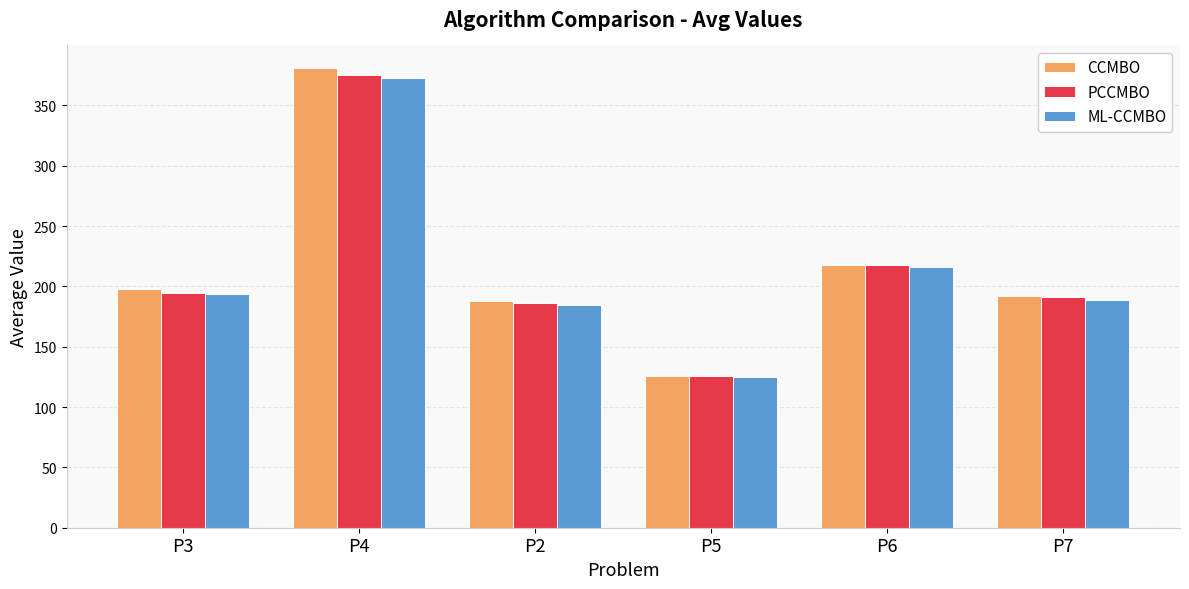

Reading left to right, what are all the values shown in this chart?

CCMBO: 197.9	380.7	188.1	125.8	217.9	192.1
PCCMBO: 194.9	375.4	186.3	125.5	217.7	191.5
ML-CCMBO: 193.6	373.1	184.4	125.3	216.2	188.7